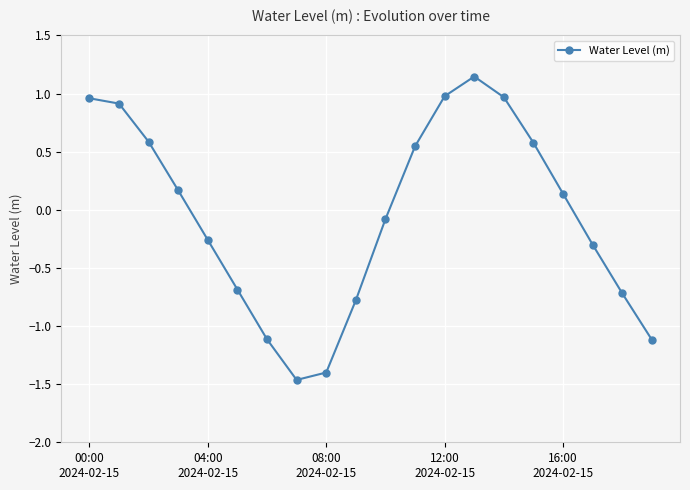

What is the difference between the maximum and minimum values?

2.6